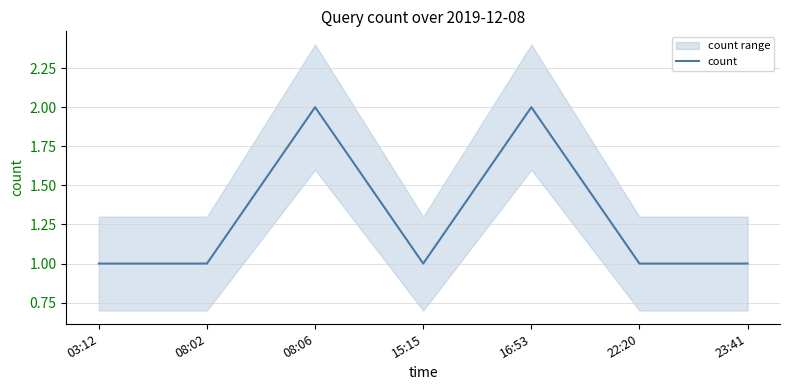

The chart shows a value of 2 at 23:41. True or false?

False